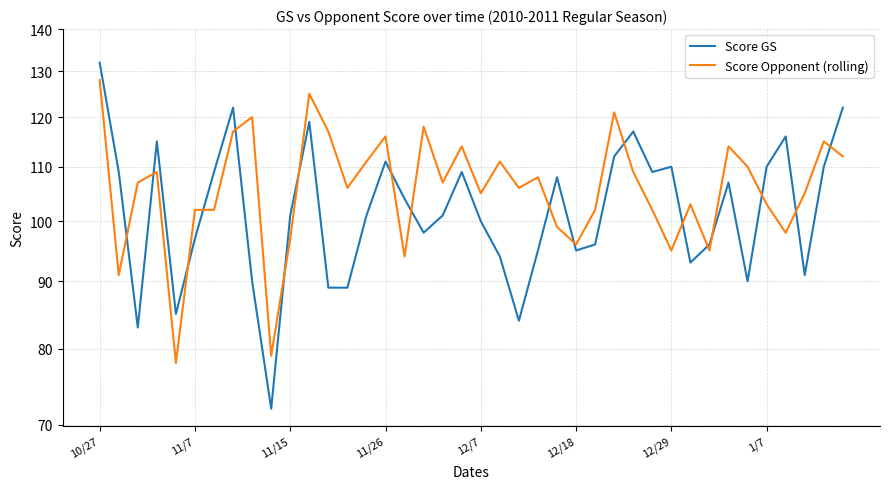

What is the greatest value displayed?

132